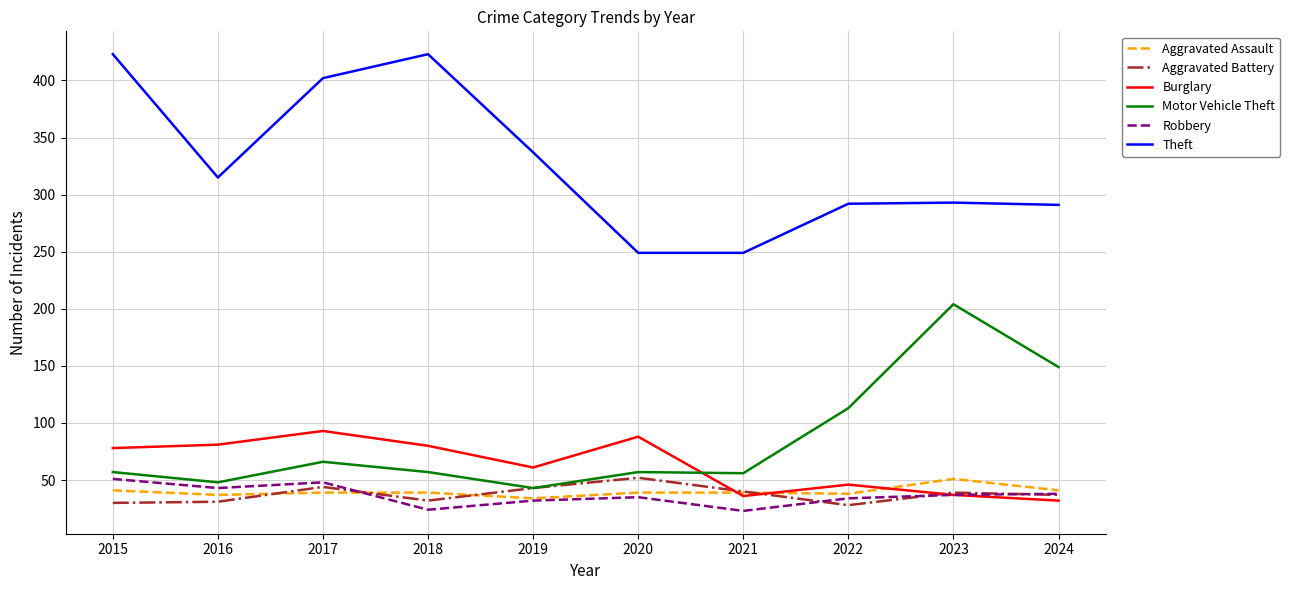

Does the chart have visible grid lines?

Yes